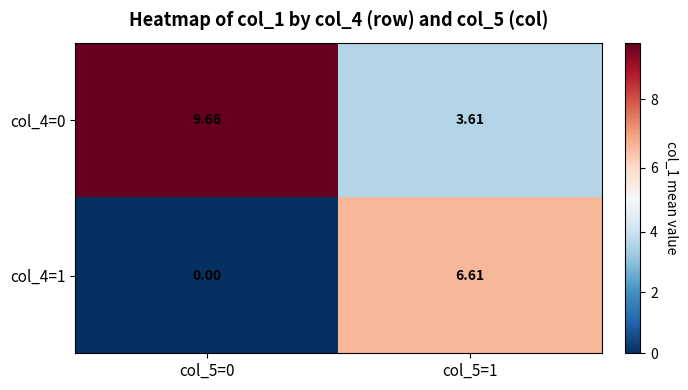

Is the value of col_4=1 at col_5=1 greater than the value of col_4=0 at col_5=1?

Yes